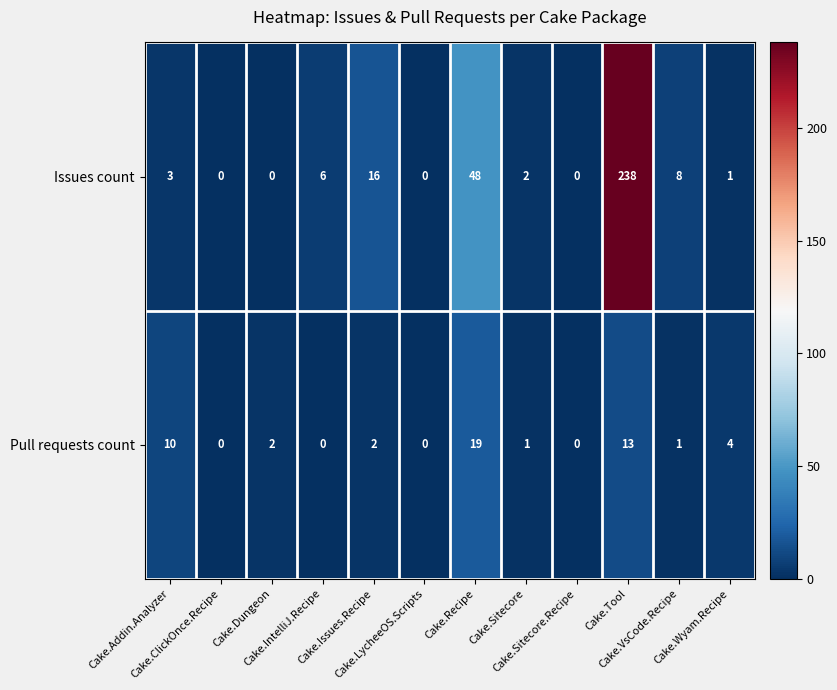

Which series has the widest spread of values?

Issues count